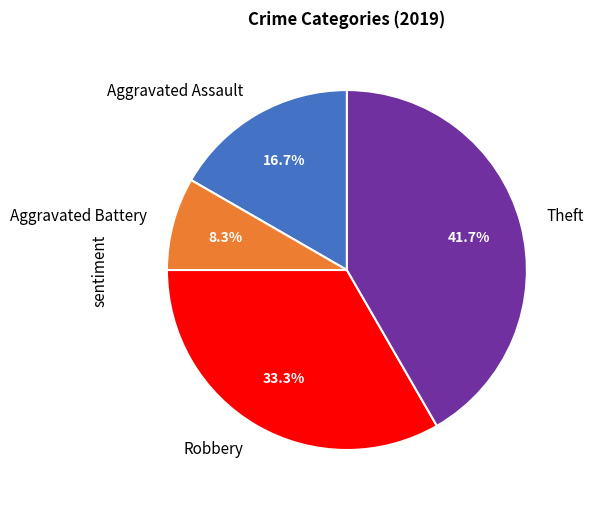

Rank the categories by value from lowest to highest.

Aggravated Battery, Aggravated Assault, Robbery, Theft